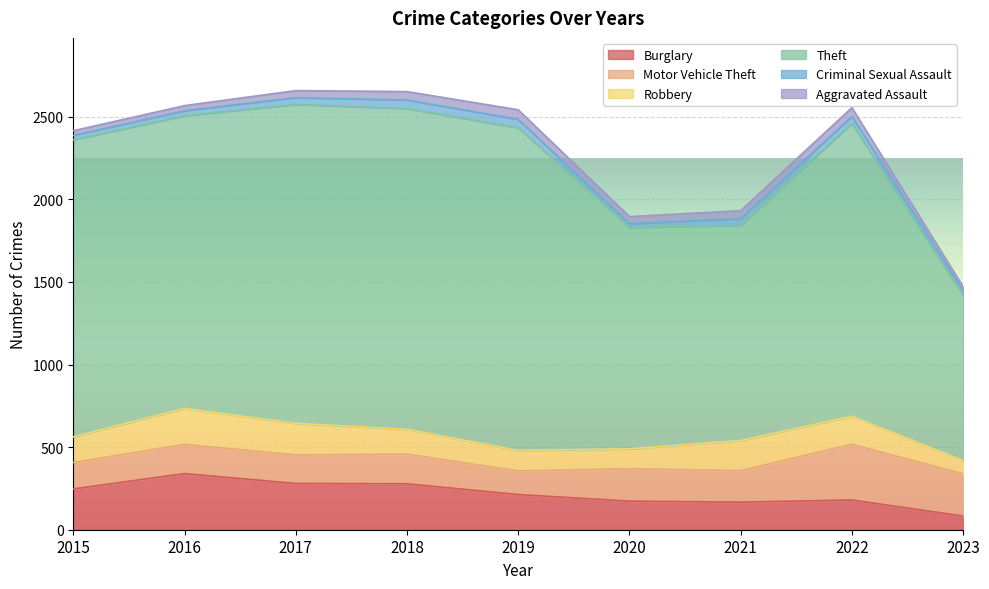

What is the value of the Aggravated Assault point at the 1st from the left?

29